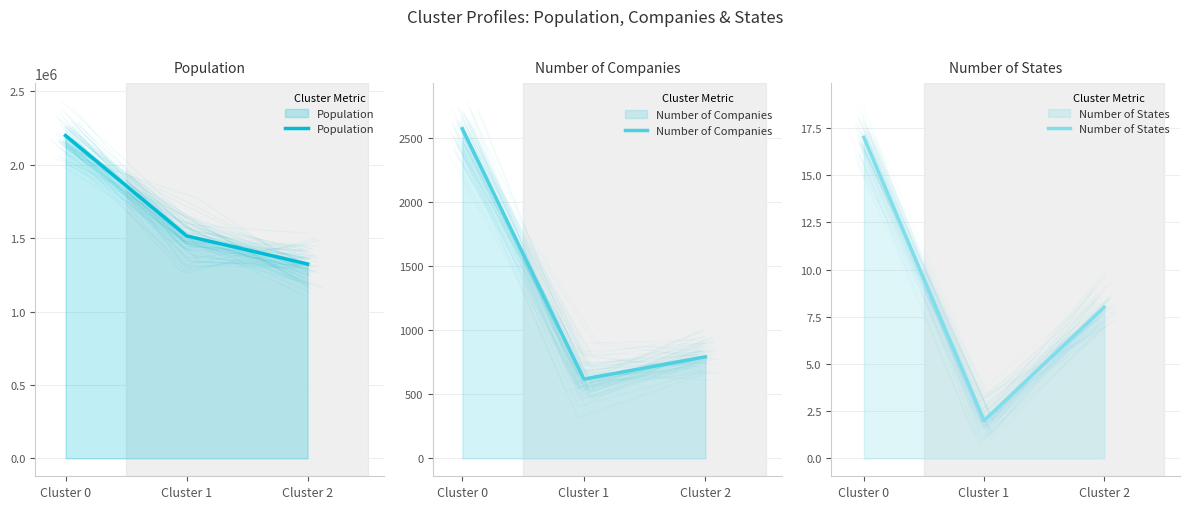

How many lines are shown in the chart?

3